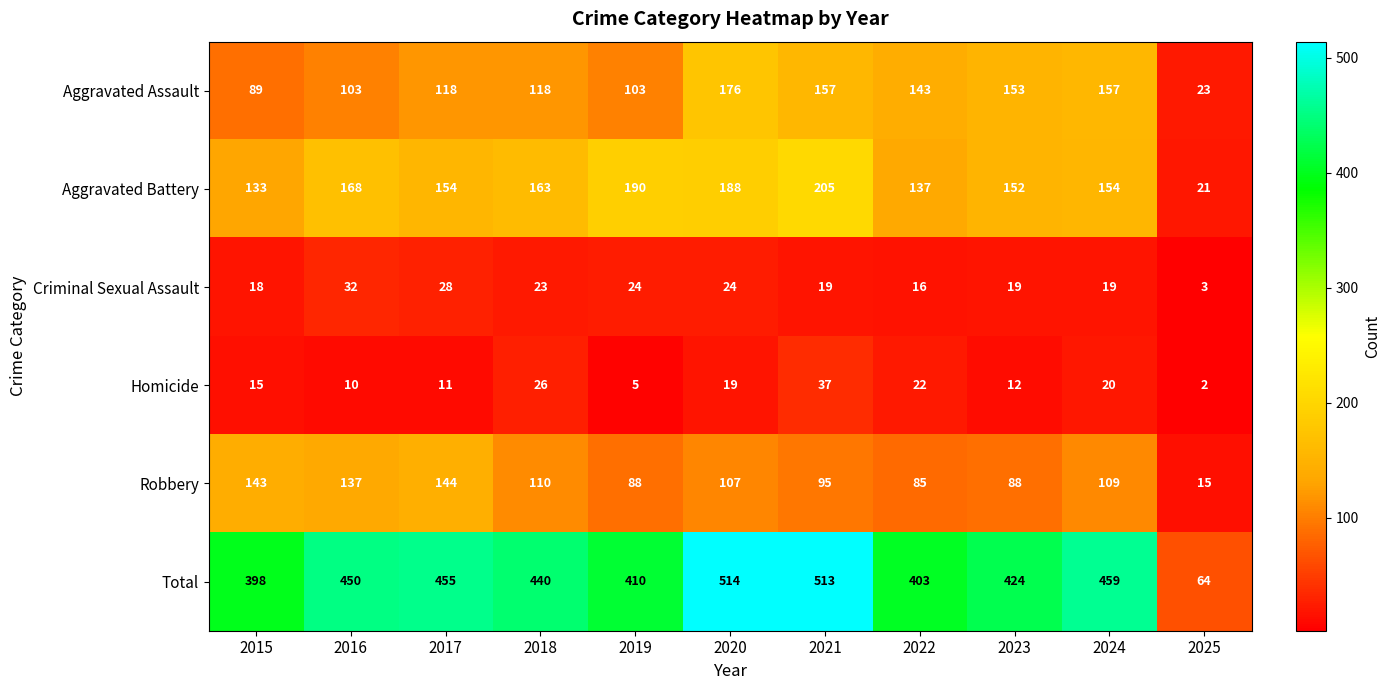

Count the number of categories in the chart.

11